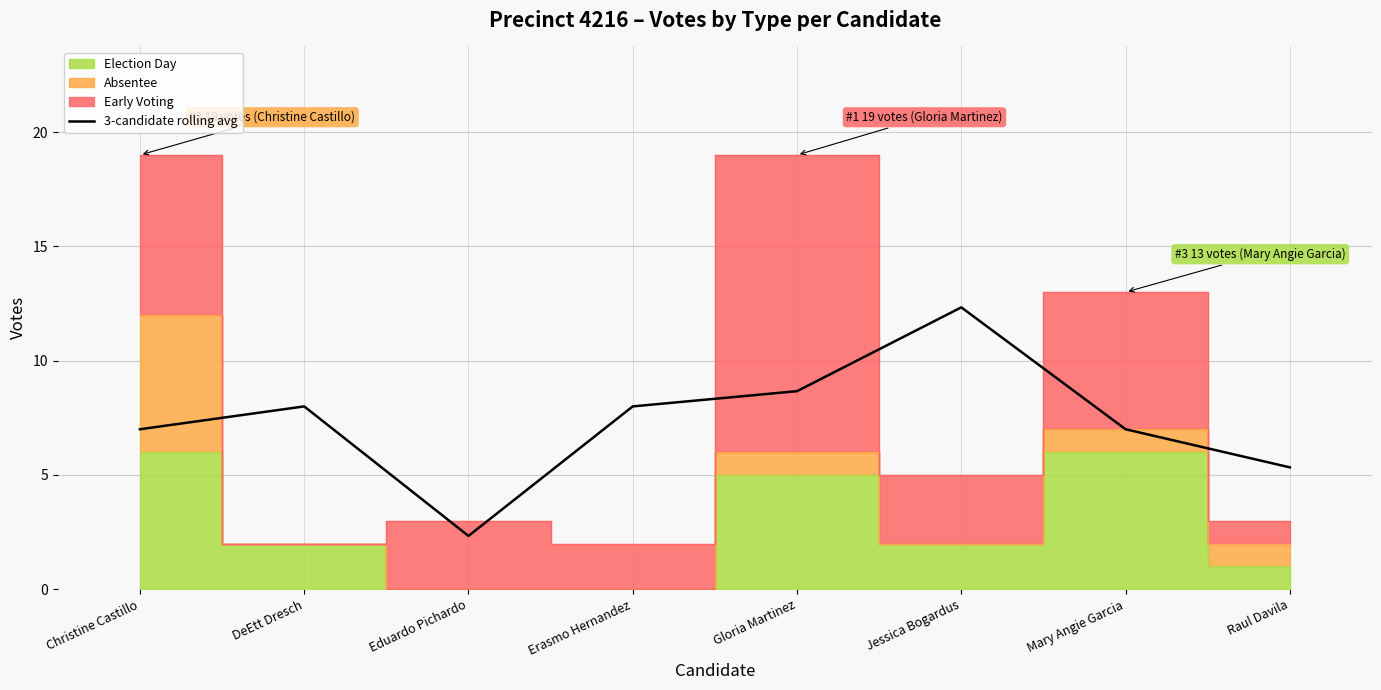

Reading left to right, what are all the values shown in this chart?

Christine Castillo=7.0	DeEtt Dresch=8.0	Eduardo Pichardo=2.3	Erasmo Hernandez=8.0	Gloria Martinez=8.7	Jessica Bogardus=12.3	Mary Angie Garcia=7.0	Raul Davila=5.3